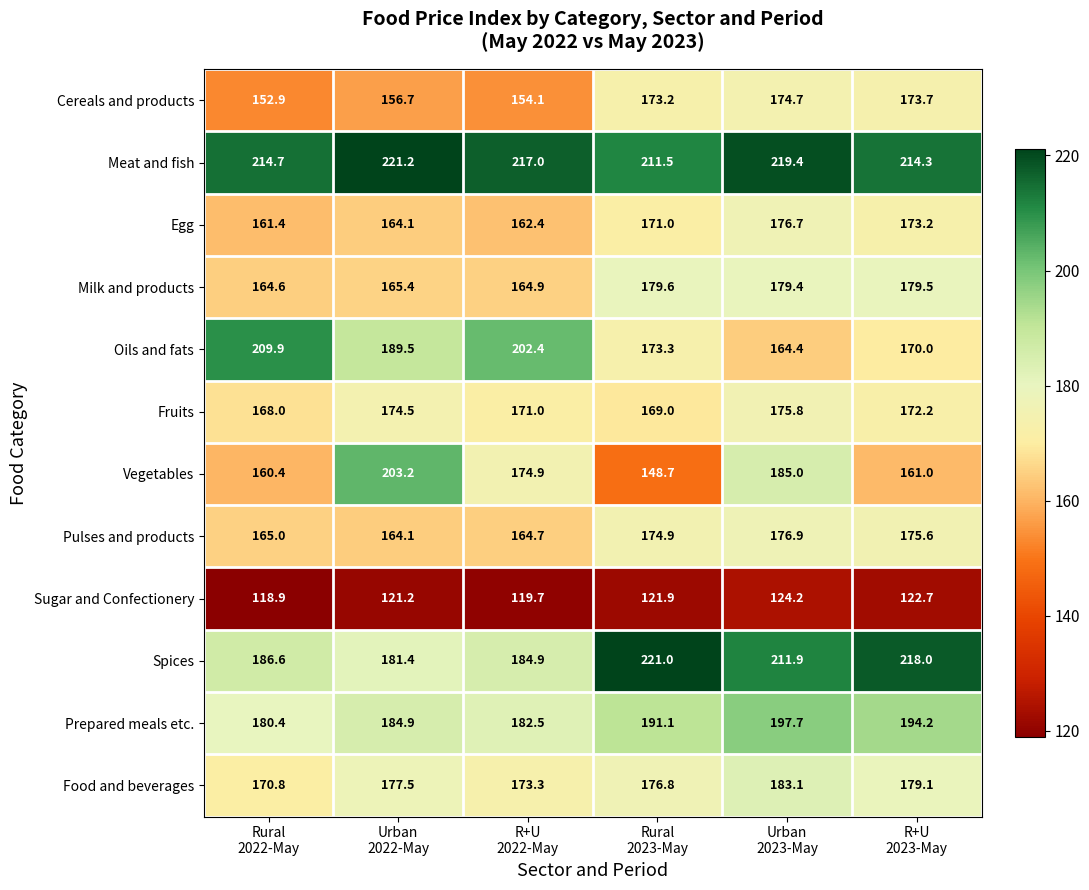

What is the smallest value displayed?

118.9